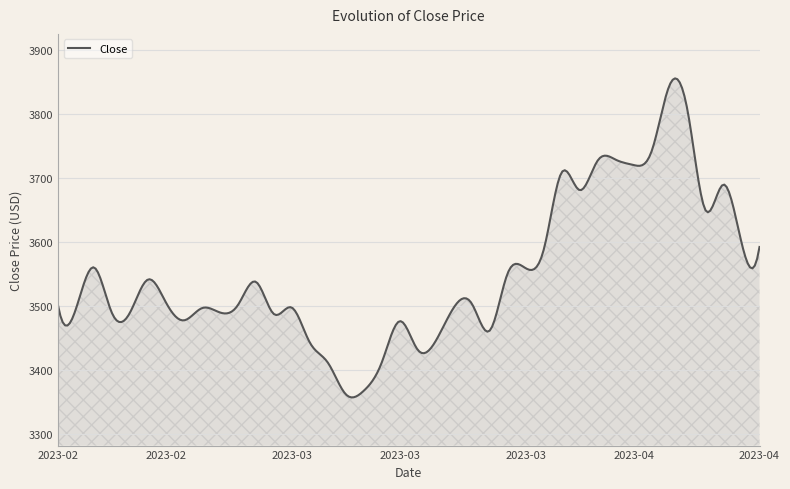

How many lines are shown in the chart?

1